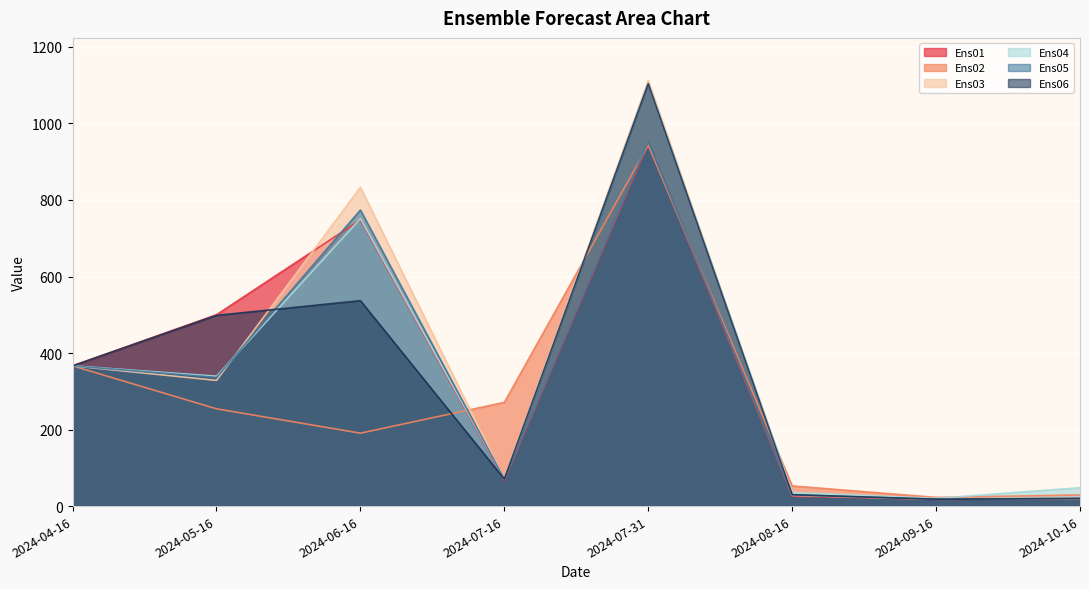

What is the difference between the maximum and second lowest values in the Ens04 series?

1069.1